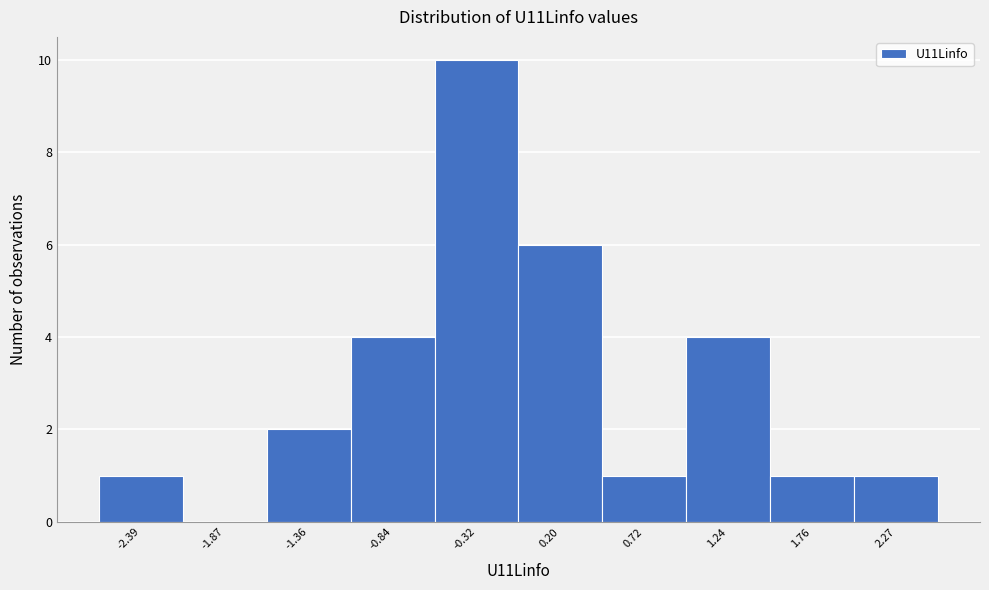

What is the height of the bar covering -1.1 to -0.6 on the x-axis? Neither the bar edges nor the heights are printed on the chart, so give them approximately, as read against the axes.

4